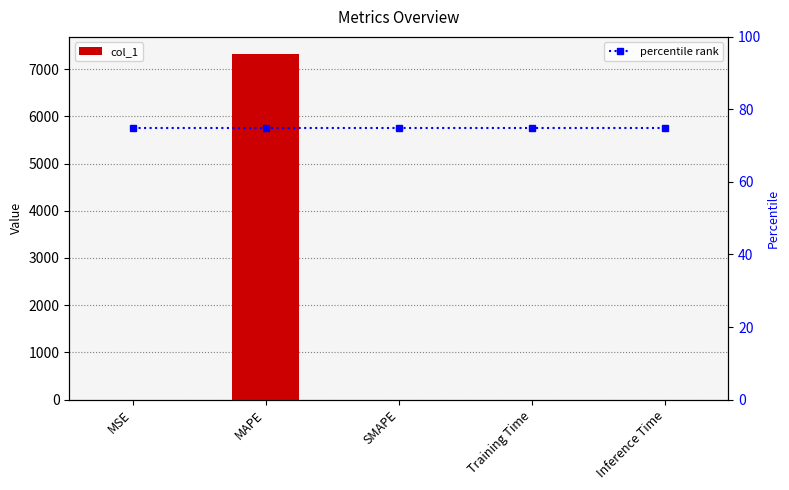

Rank the series by their average value, from highest to lowest.

col_1, percentile rank